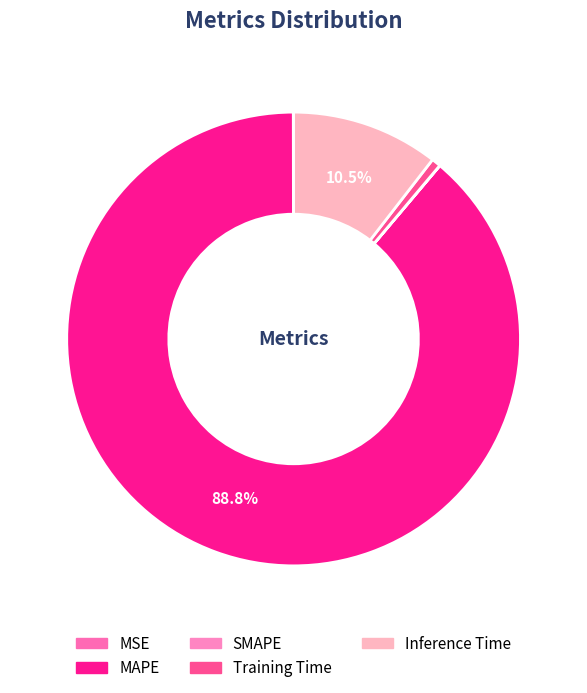

Rank the categories by value from lowest to highest.

SMAPE, MSE, Training Time, Inference Time, MAPE